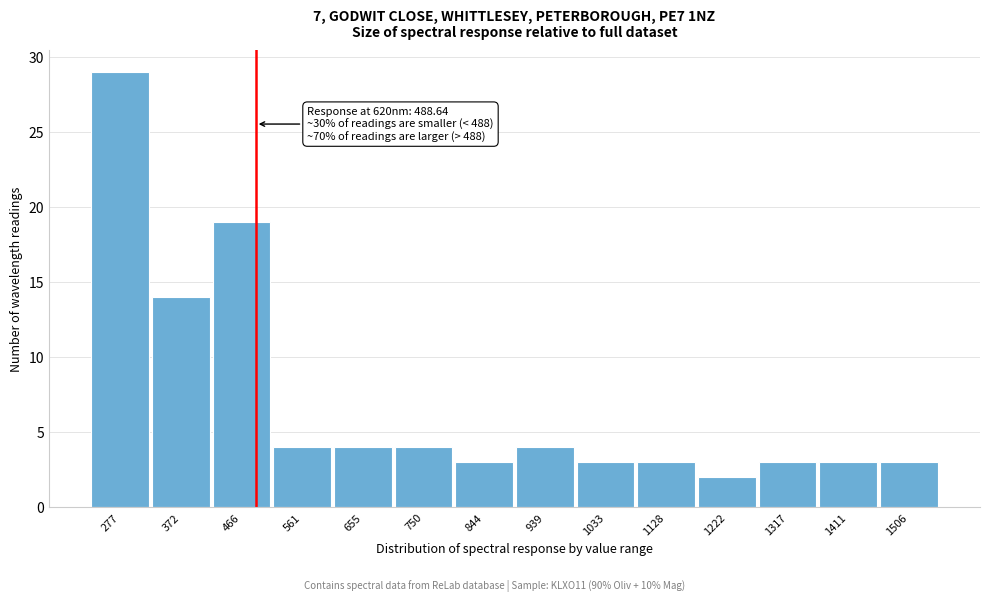

Reading left to right, transcribe all the data shown in this chart.

277=29	372=14	466=19	561=4	655=4	750=4	844=3	939=4	1033=3	1128=3	1222=2	1317=3	1411=3	1506=3